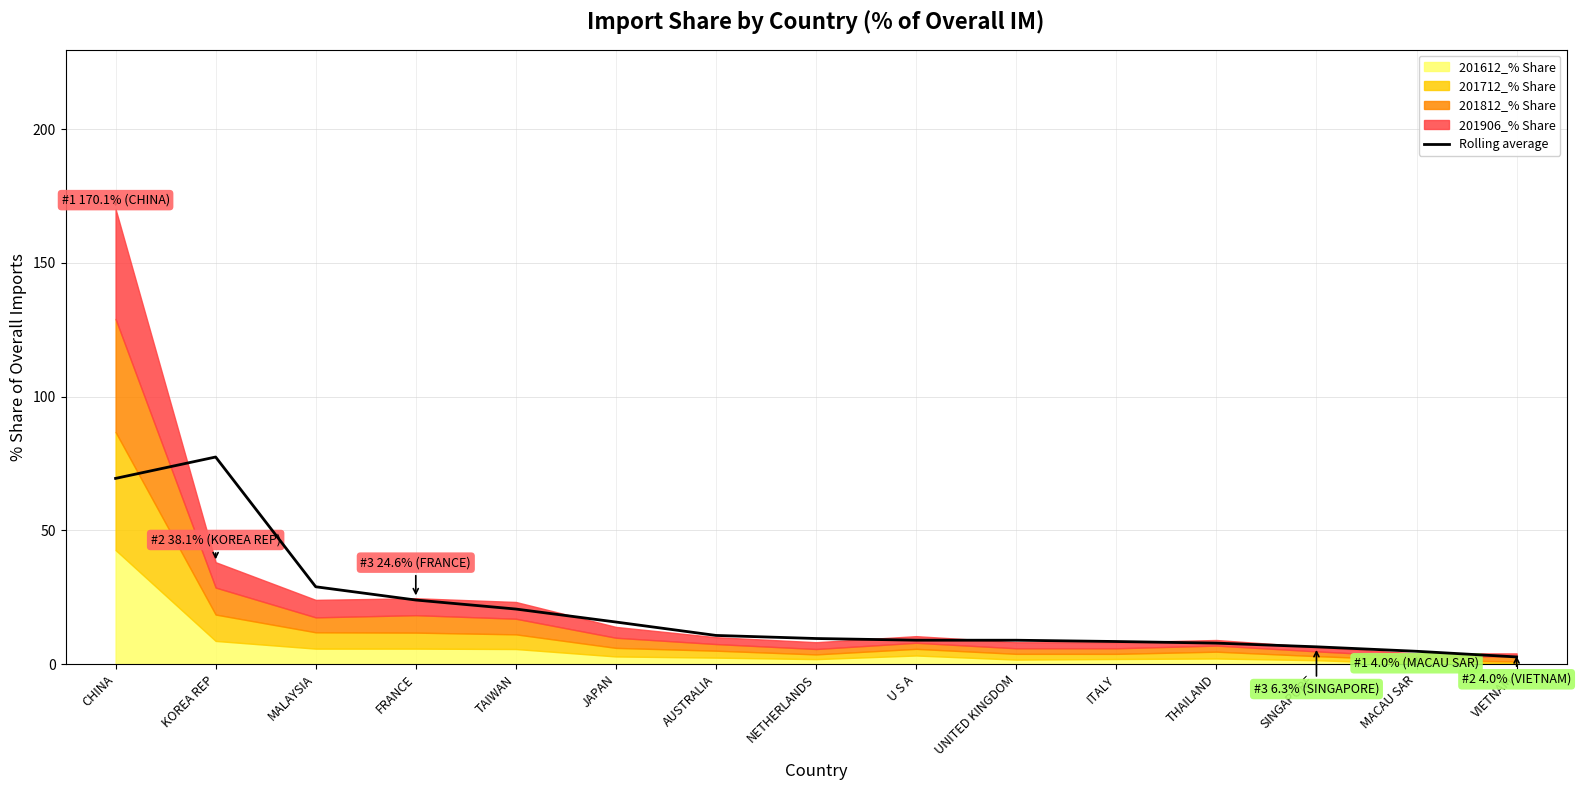

Rank the categories by value from highest to lowest.

KOREA REP, CHINA, MALAYSIA, FRANCE, TAIWAN, JAPAN, AUSTRALIA, NETHERLANDS, U S A, UNITED KINGDOM, ITALY, THAILAND, SINGAPORE, MACAU SAR, VIETNAM